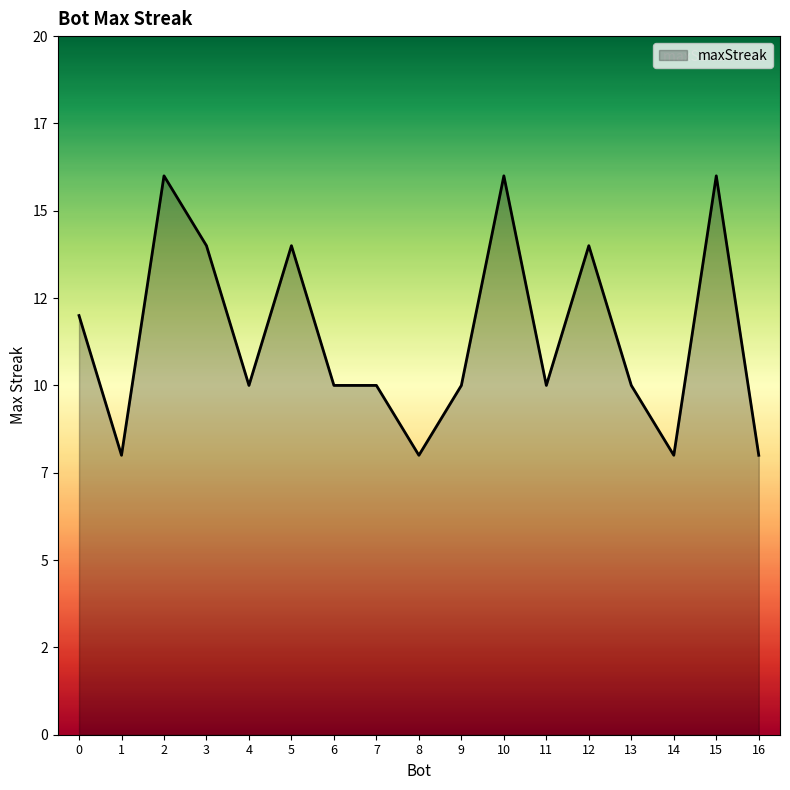

Is this an area chart (filled region under the line)?

Yes